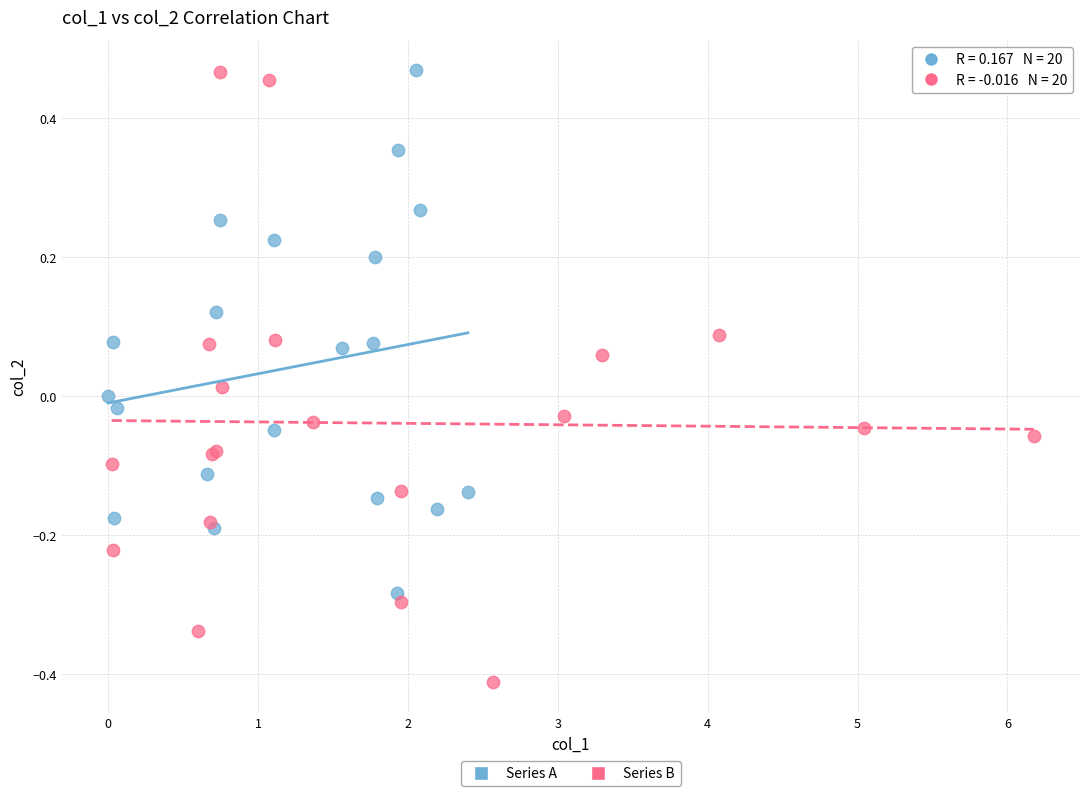

Which series has the largest Y range (max minus min)?

Series B